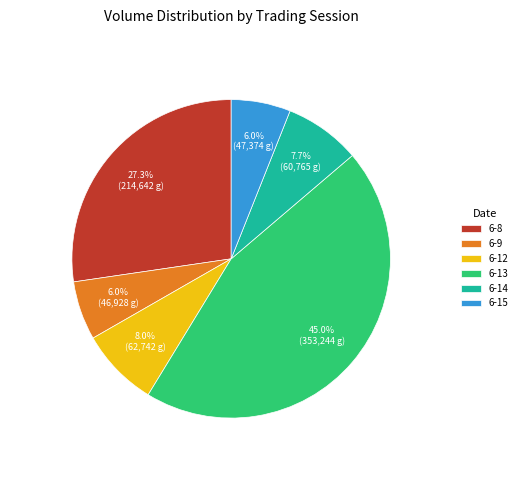

To the nearest percent, what is the average slice percentage?

17%